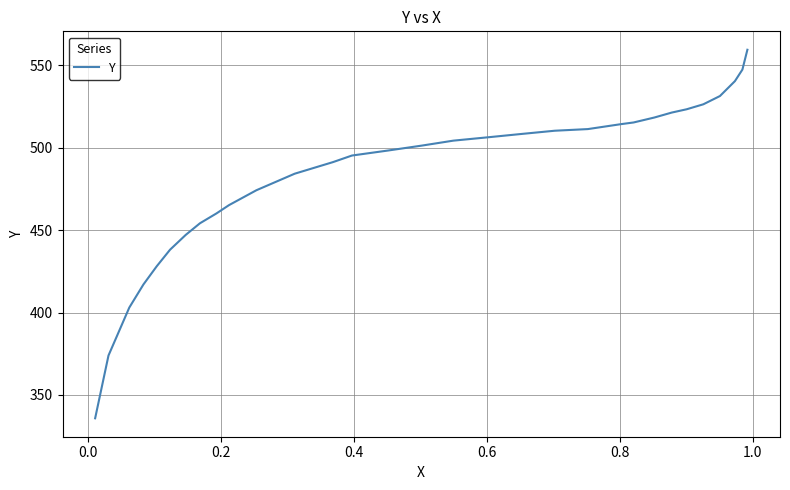

What is the minimum value shown in the chart?

335.8